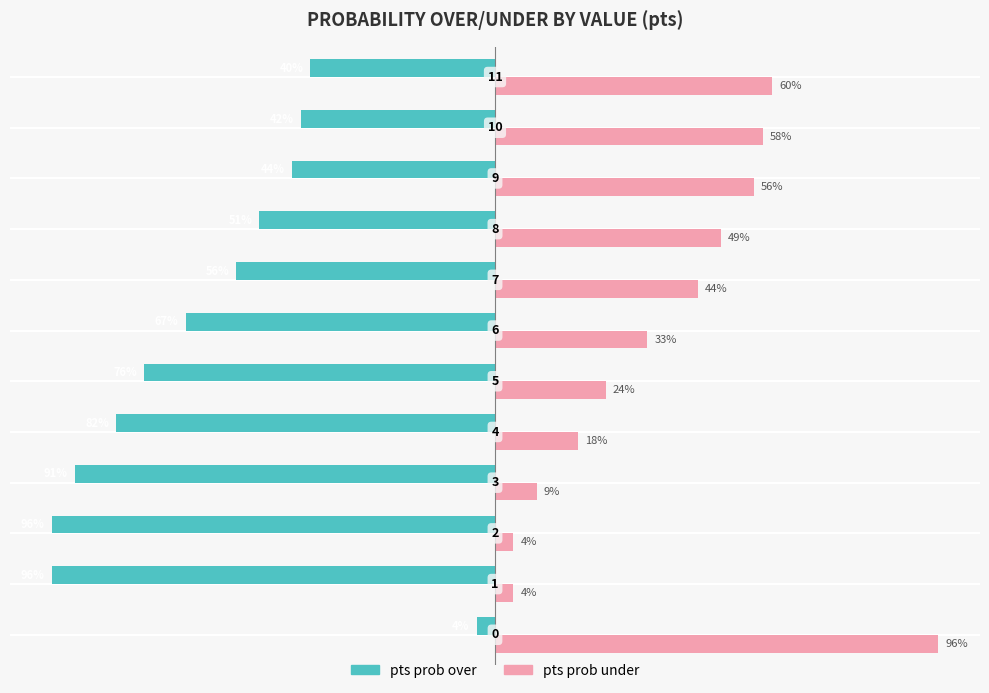

Which series has the largest total across all categories?

pts prob under